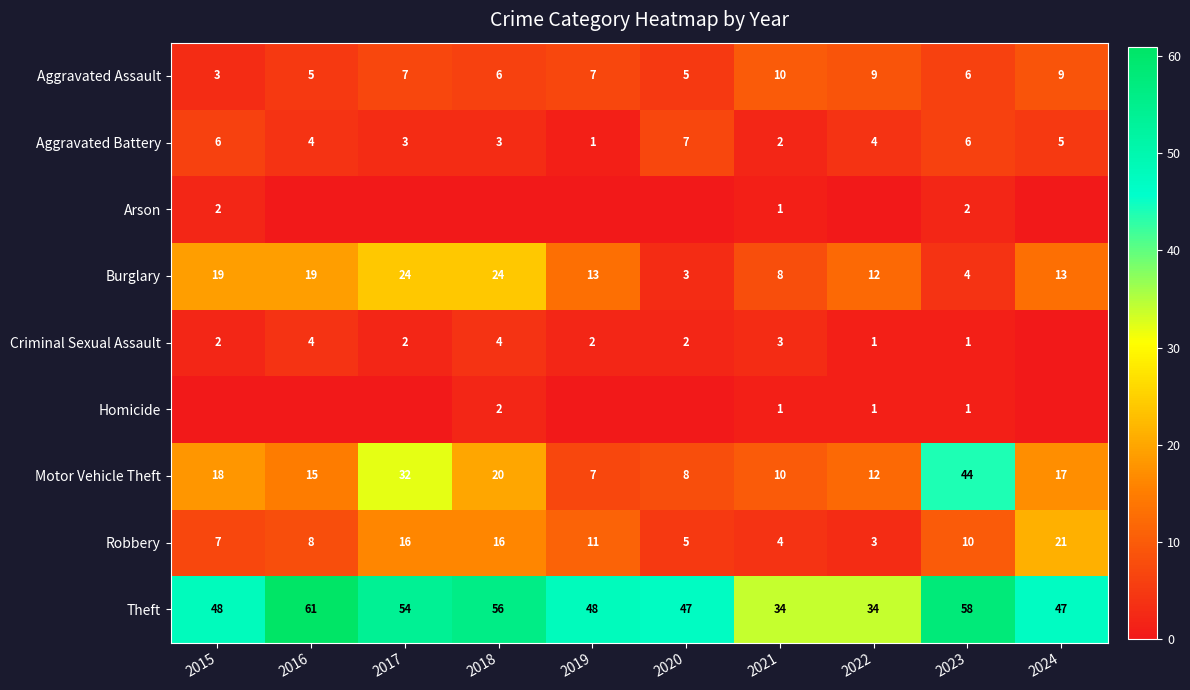

What is the total value across all series at 2019?

89